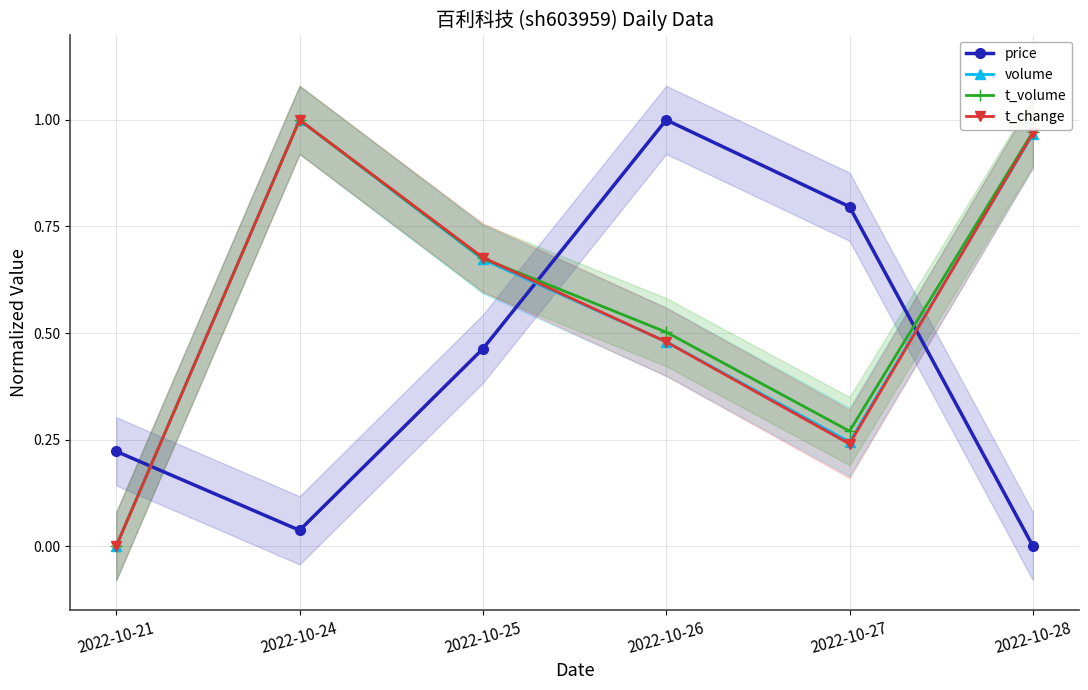

Which series has the largest range (max minus min)?

price